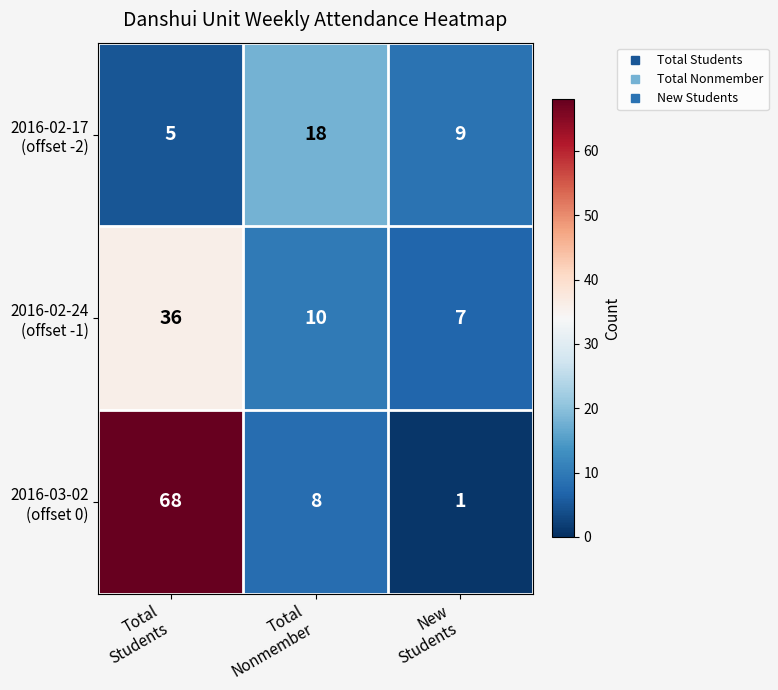

What is the maximum value shown in the chart?

68